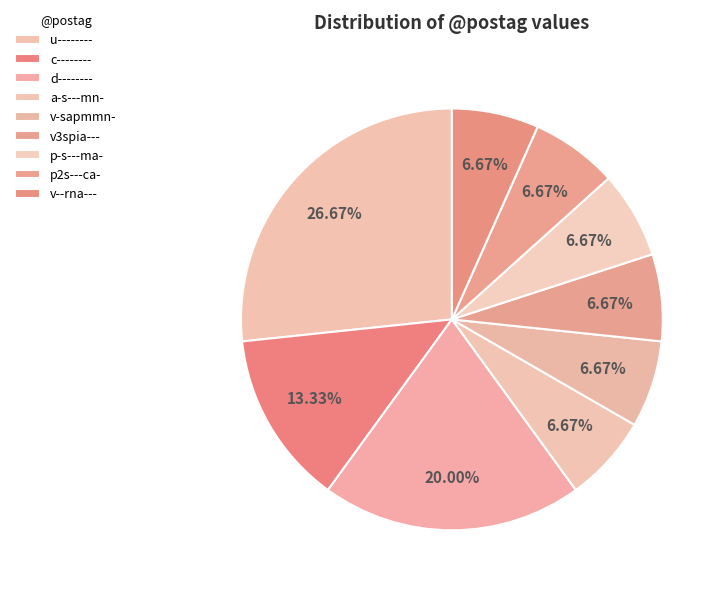

Count the number of slices in the pie.

9